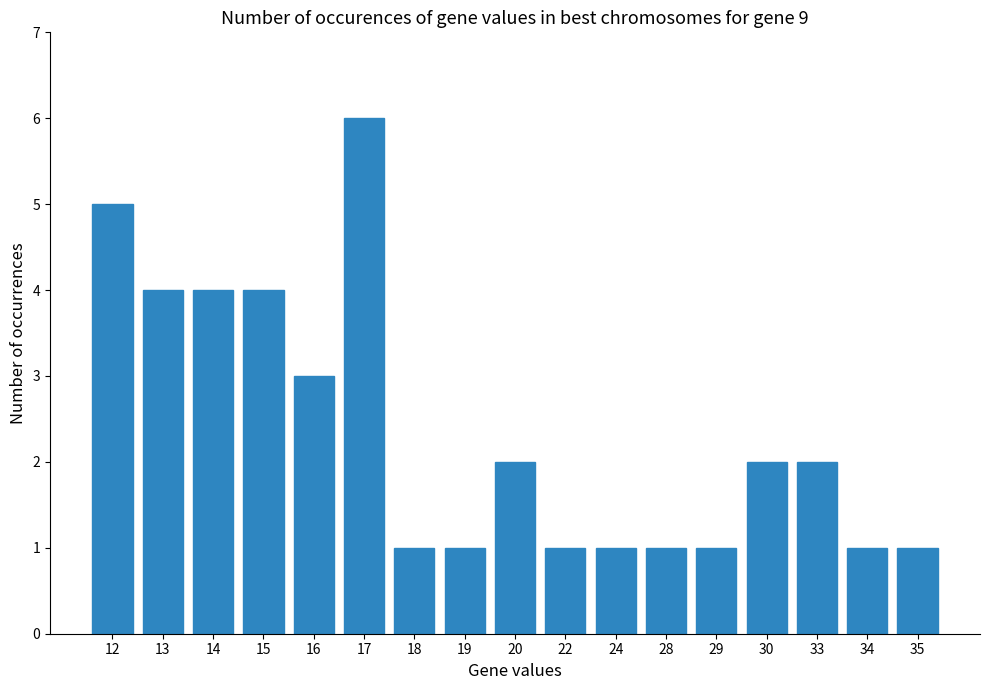

True or false: the data shows 1 at 34.

True